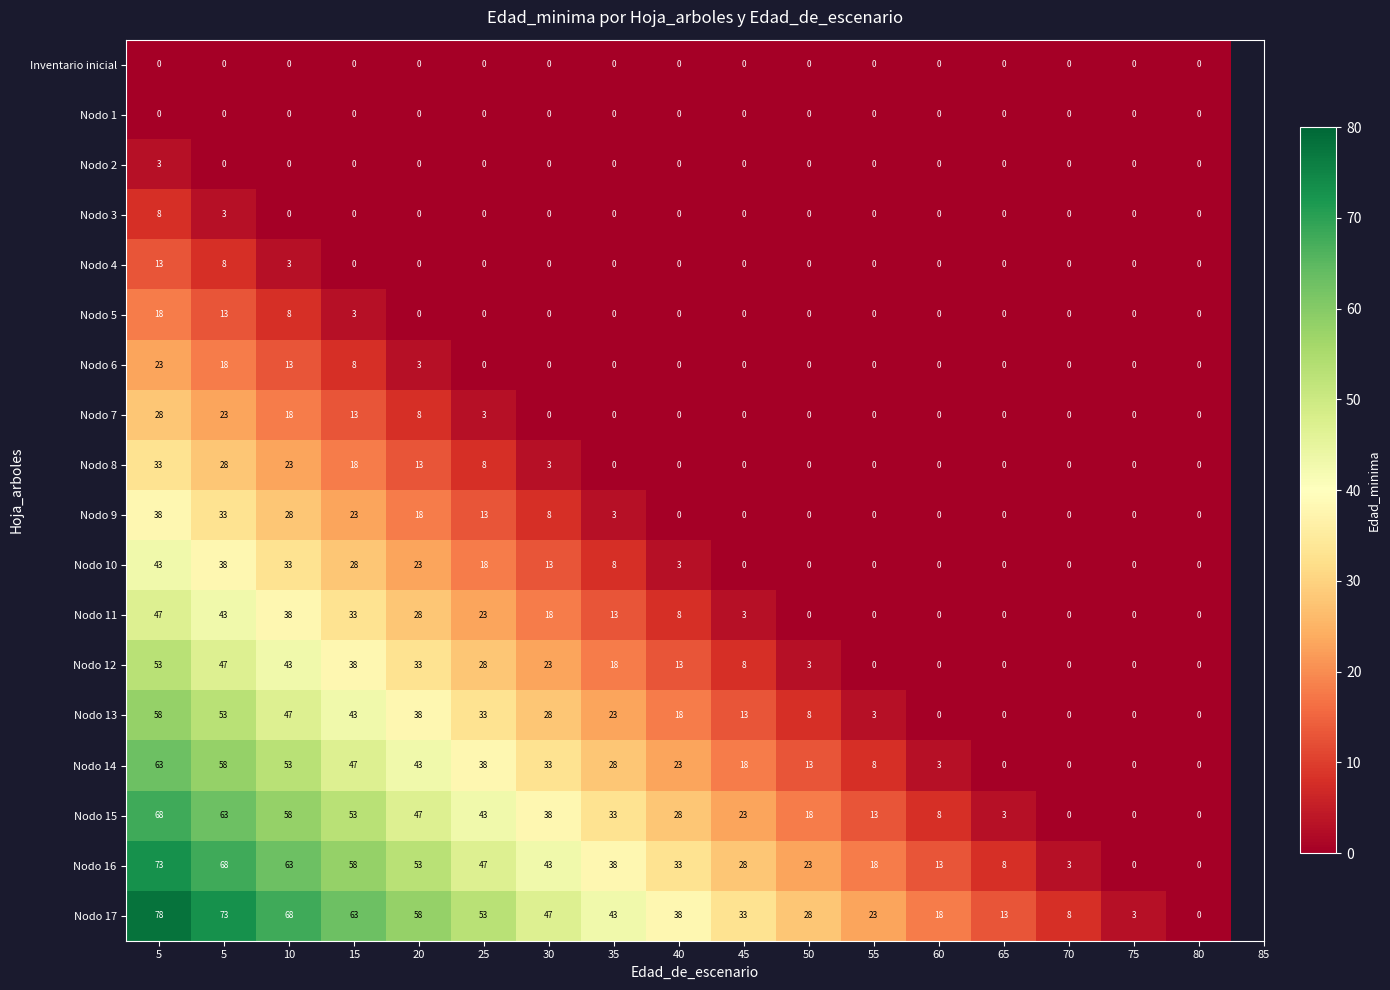

How many values in Nodo 8 are above zero?

7